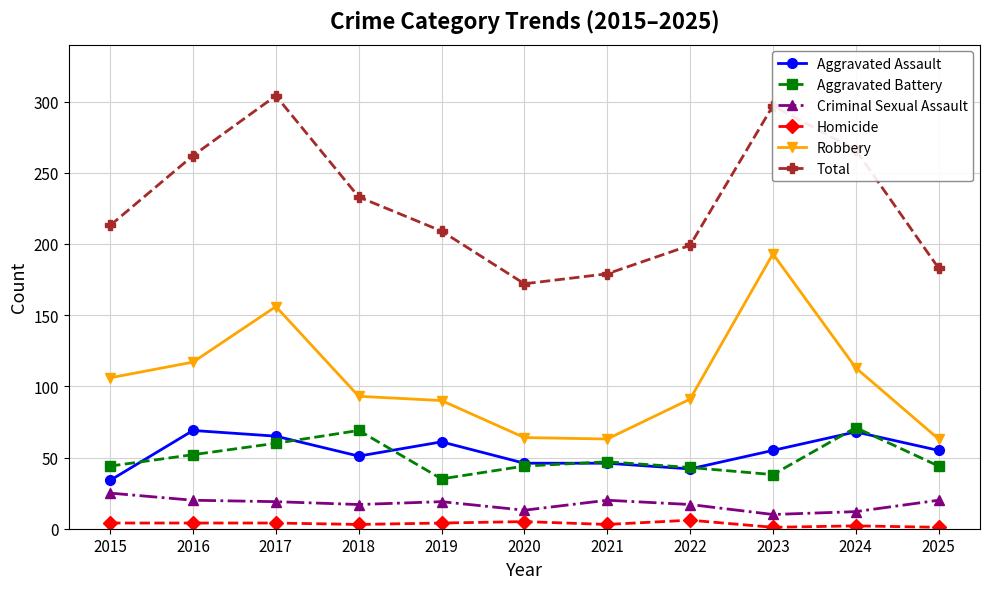

True or false: Total and Homicide cross at least once.

False